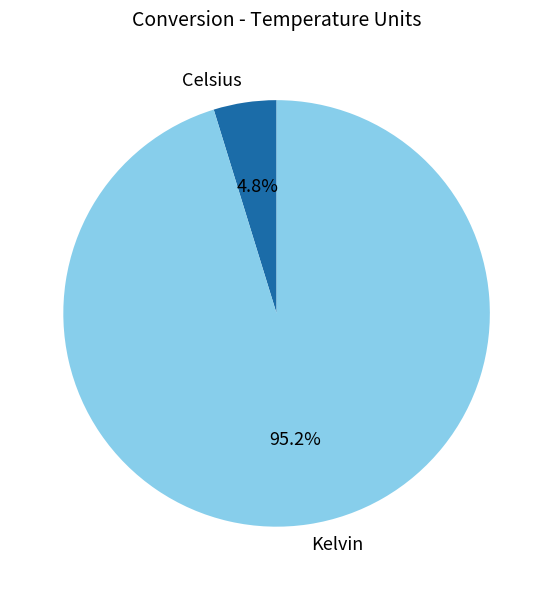

Which category accounts for the majority?

Kelvin